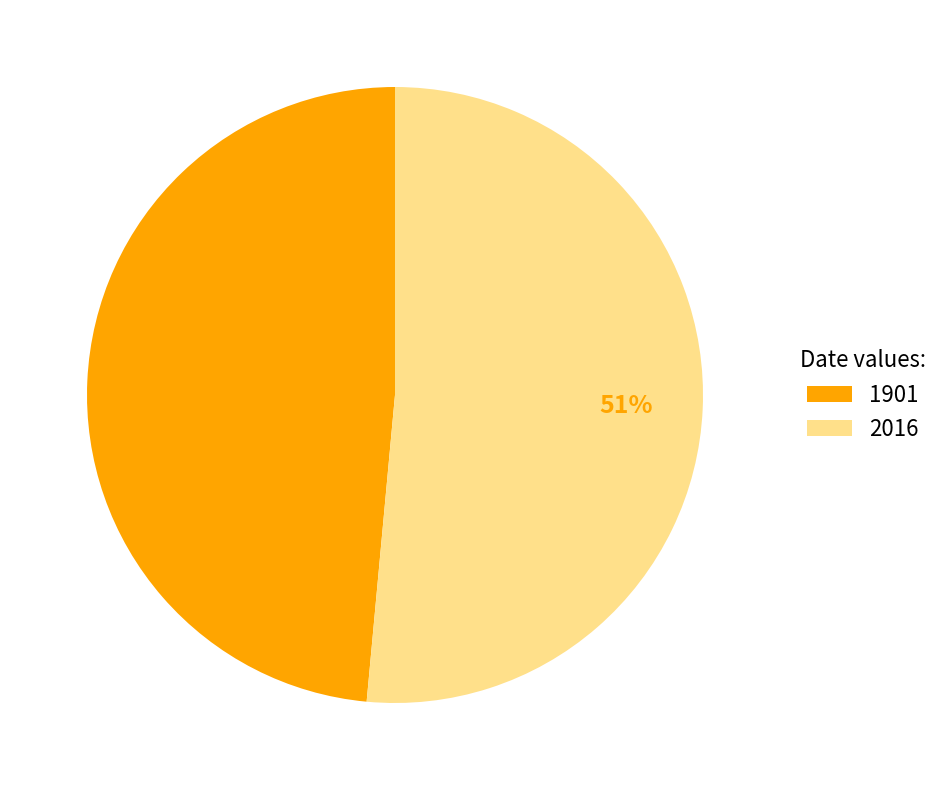

Does 1901 account for over 50% of the chart?

No